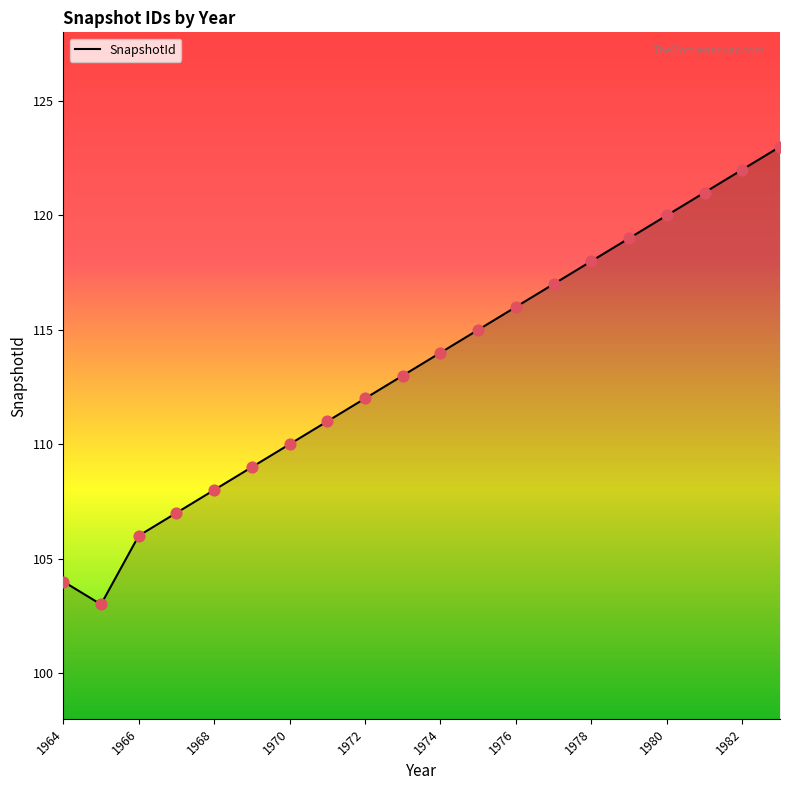

What is the difference between the maximum and minimum values?

20